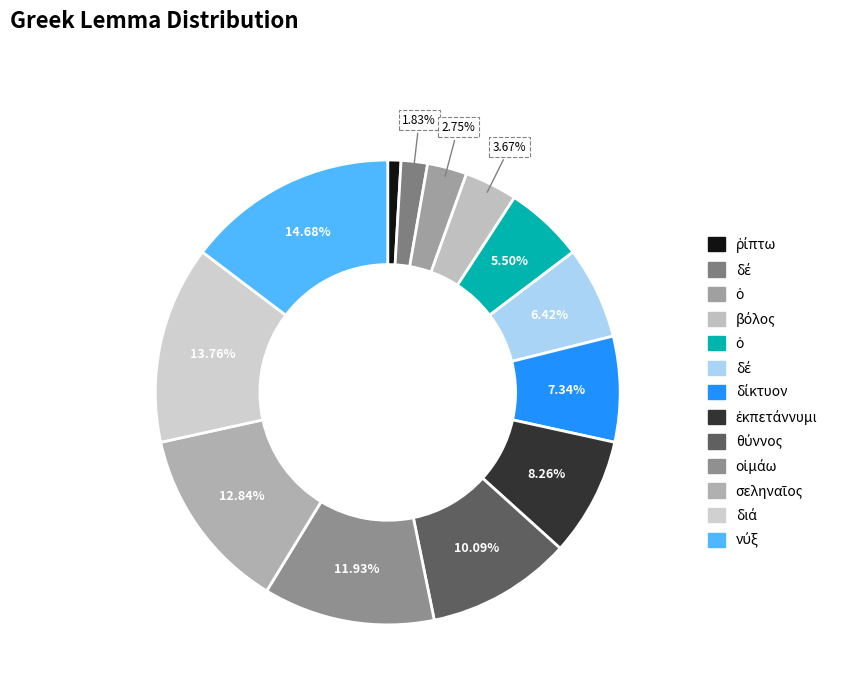

How many segments does this pie chart have?

13